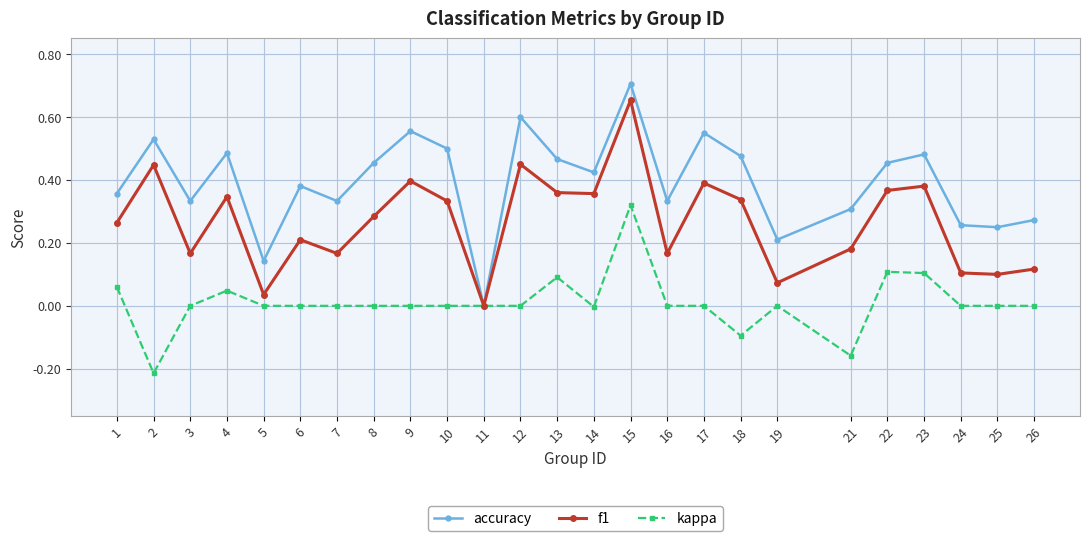

What are all the series names shown in the legend?

accuracy, f1, kappa